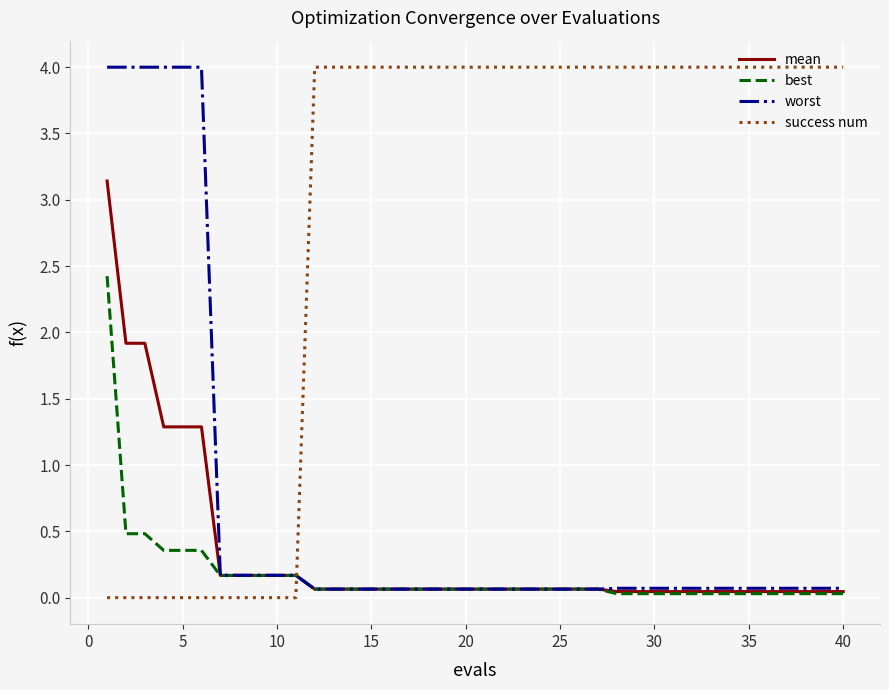

What is the greatest value displayed?

4.0